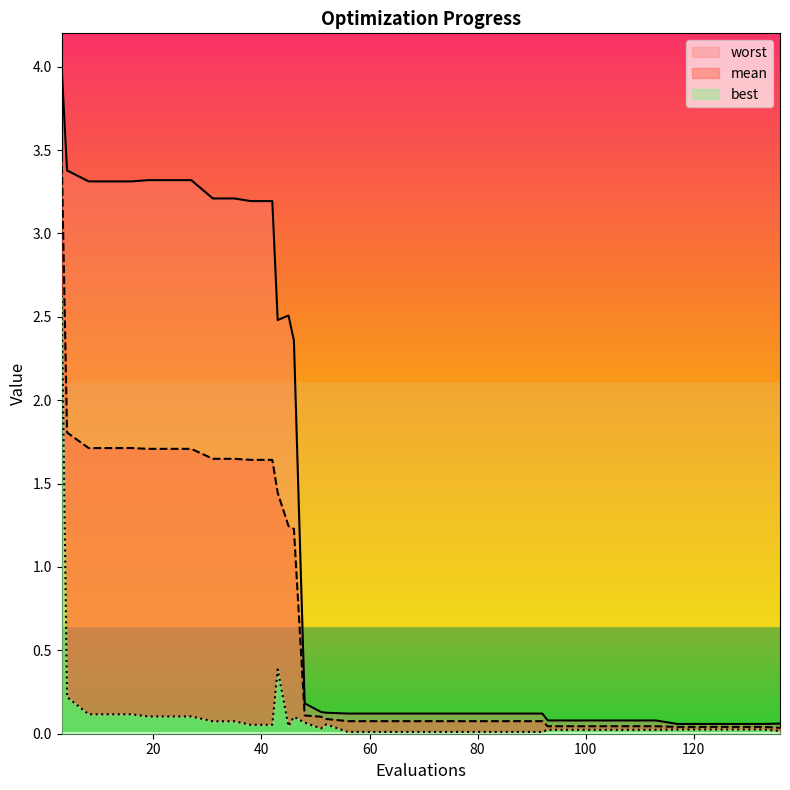

Reading right to left, what are all the values shown in this chart?

mean: 0.0	0.0	0.0	0.0	0.0	0.0	0.0	0.0	0.0	0.0	0.0	0.0	0.1	0.1	0.1	0.1	0.1	0.1	0.1	0.1	0.1	0.1	0.1	0.1	0.1	1.2	1.2	1.4	1.6	1.6	1.6	1.6	1.7	1.7	1.7	1.7	1.7	1.7	1.8	3.5
best: 0.0	0.0	0.0	0.0	0.0	0.0	0.0	0.0	0.0	0.0	0.0	0.0	0.0	0.0	0.0	0.0	0.0	0.0	0.0	0.0	0.0	0.0	0.1	0.0	0.1	0.1	0.0	0.4	0.1	0.1	0.1	0.1	0.1	0.1	0.1	0.1	0.1	0.1	0.2	2.6
worst: 0.1	0.1	0.1	0.1	0.1	0.1	0.1	0.1	0.1	0.1	0.1	0.1	0.1	0.1	0.1	0.1	0.1	0.1	0.1	0.1	0.1	0.1	0.1	0.1	0.2	2.4	2.5	2.5	3.2	3.2	3.2	3.2	3.3	3.3	3.3	3.3	3.3	3.3	3.4	4.0